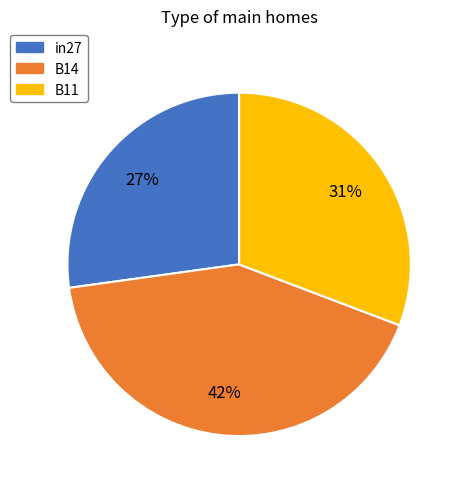

Is it true that B14 is 29% of the pie?

False